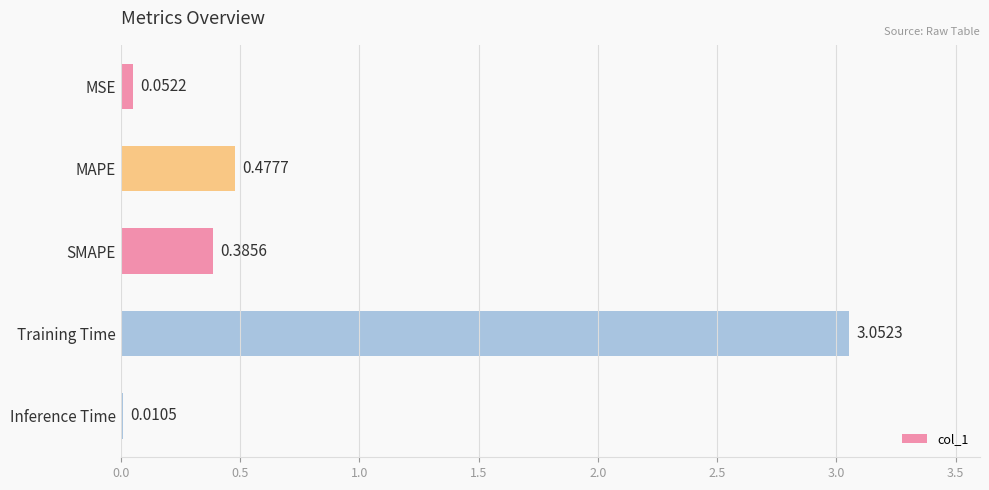

What is the sum of all values?

4.0